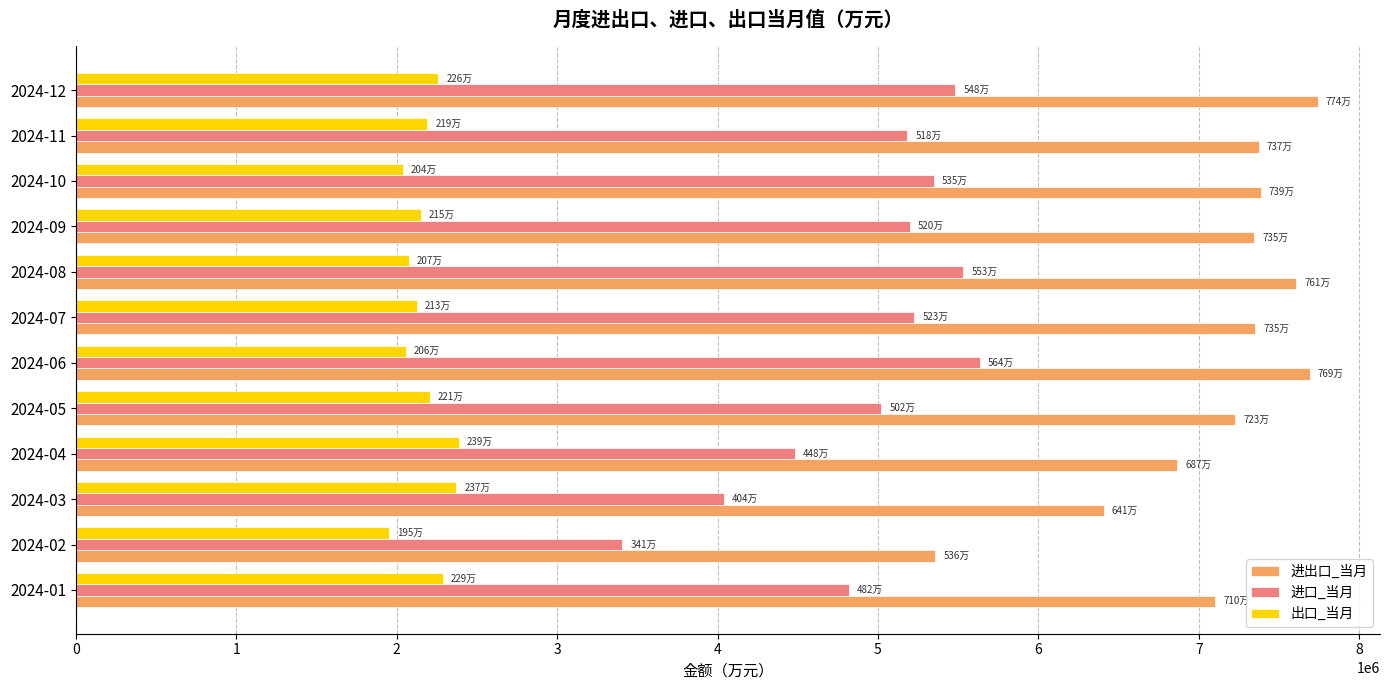

What are all the series names shown in the legend?

进出口_当月, 进口_当月, 出口_当月